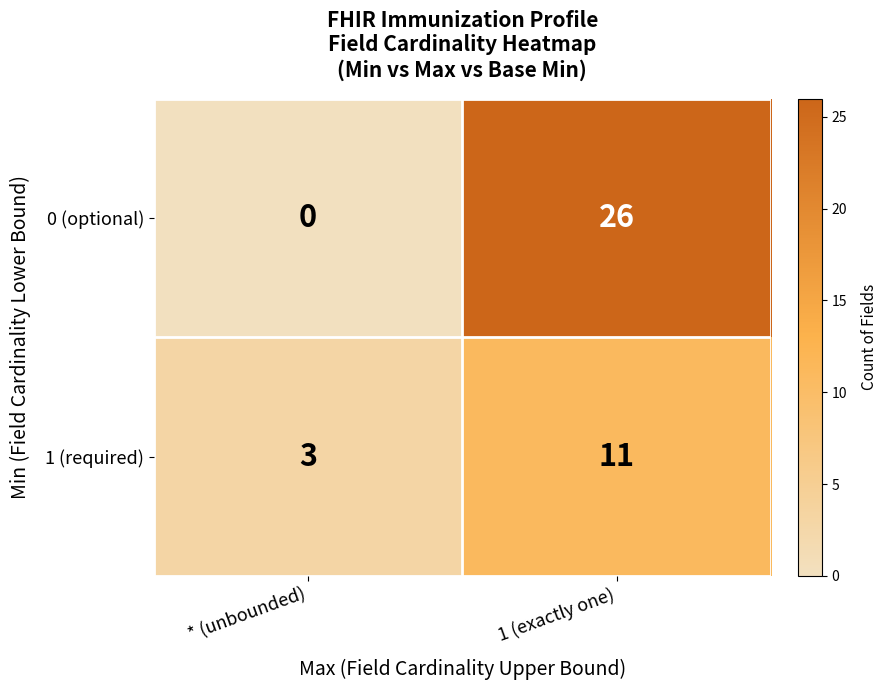

Reading right to left, what are all the values shown in this chart?

0 (optional): 1 (exactly one)=26	* (unbounded)=0
1 (required): 1 (exactly one)=11	* (unbounded)=3